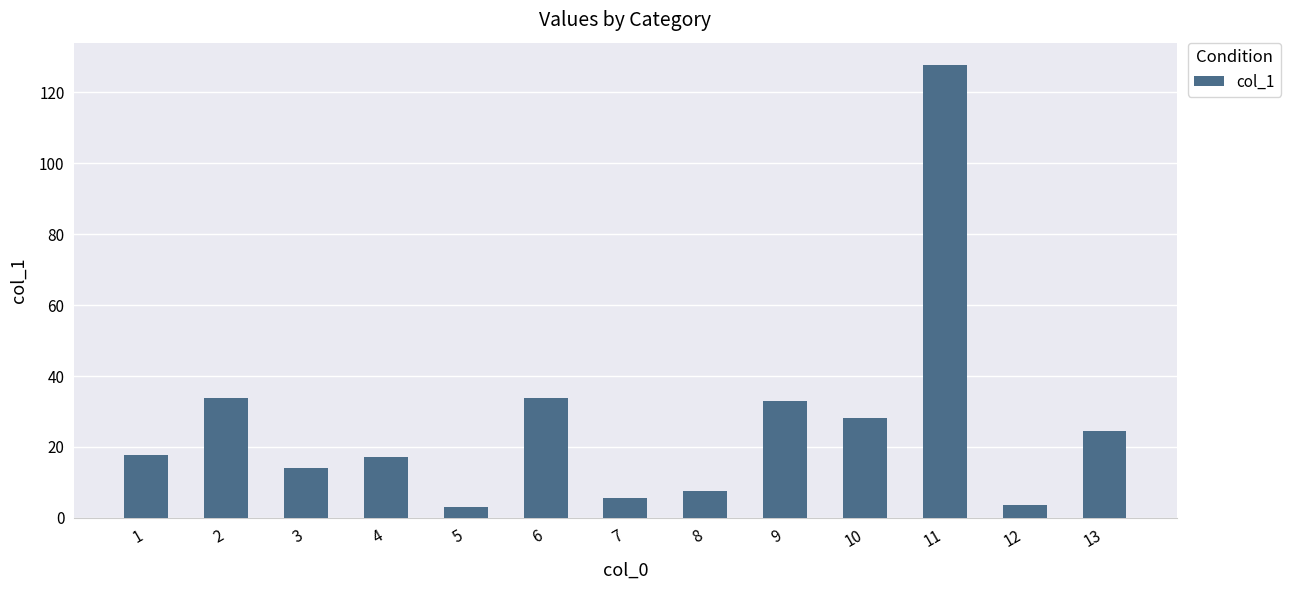

What is the greatest value displayed?

127.6